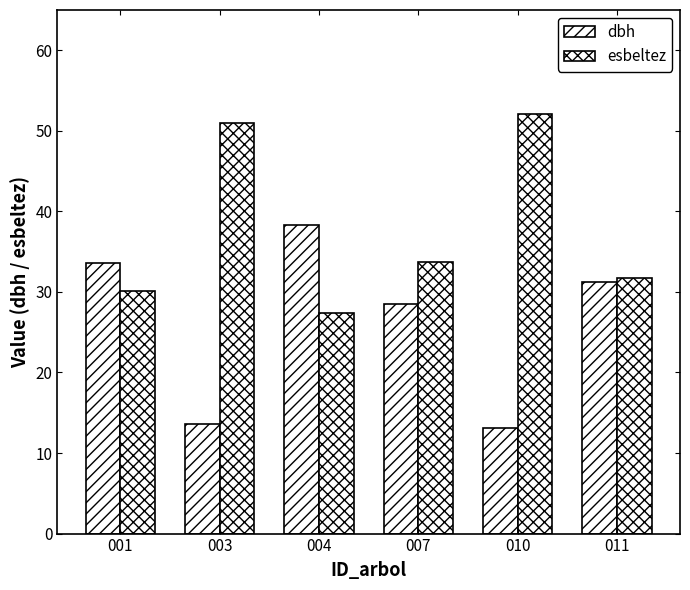

What is the difference between the highest and lowest values at 007?

5.3